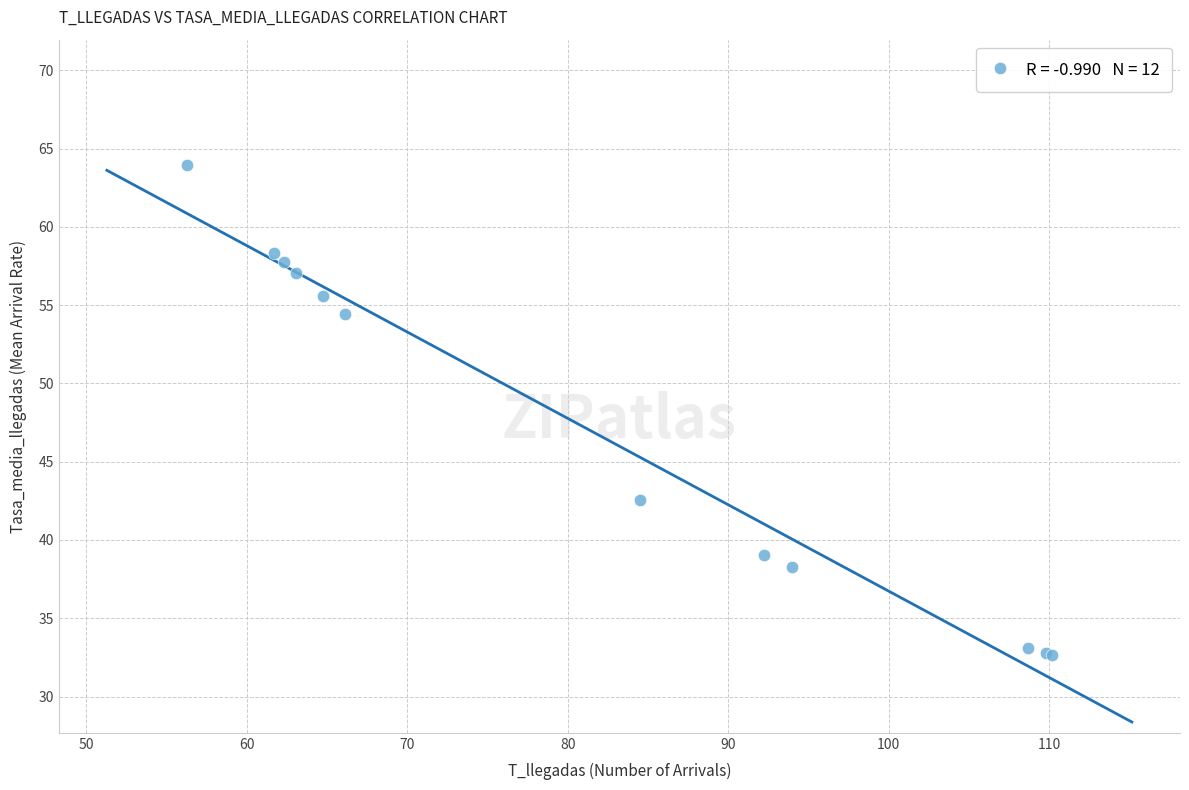

What Y value in the scatter plot is closest to 48?

42.6